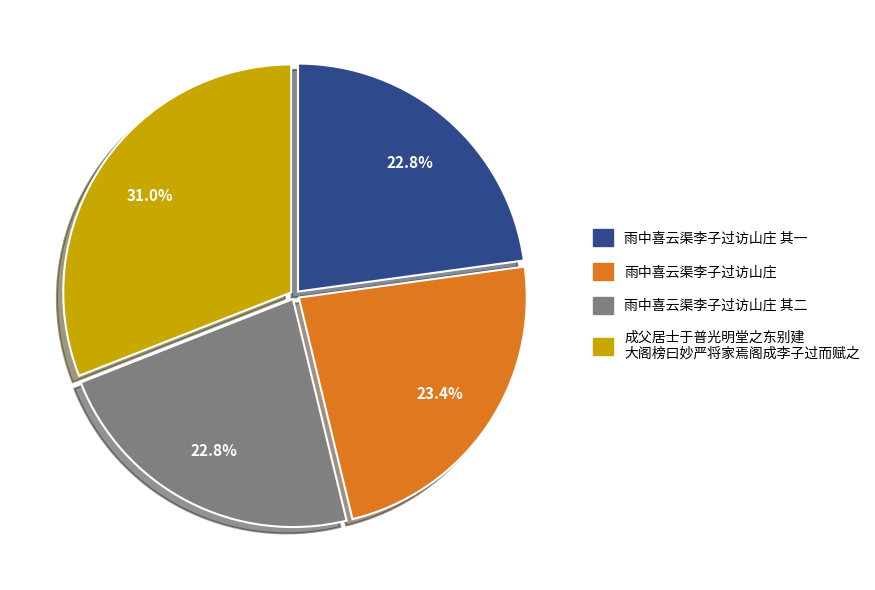

Is there any slice that represents more than half of the pie?

No